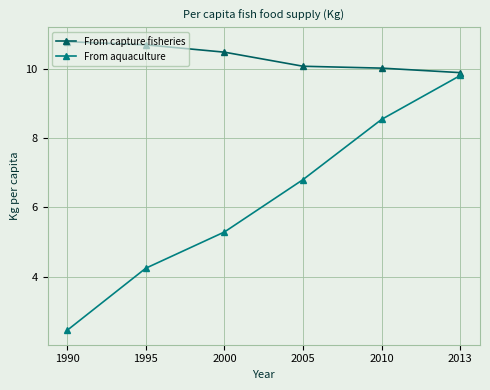

The value of From aquaculture at 2013 is 9.8. True or false?

True